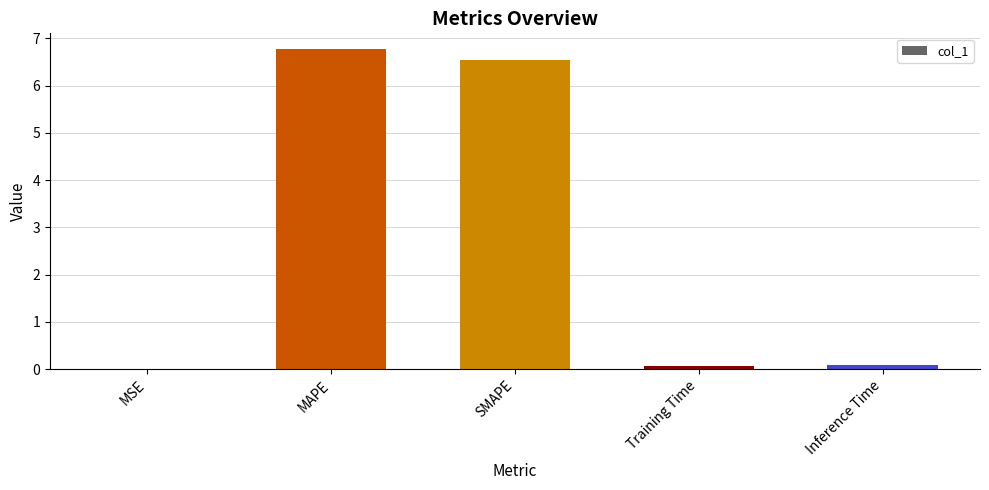

What is the greatest value displayed?

6.8